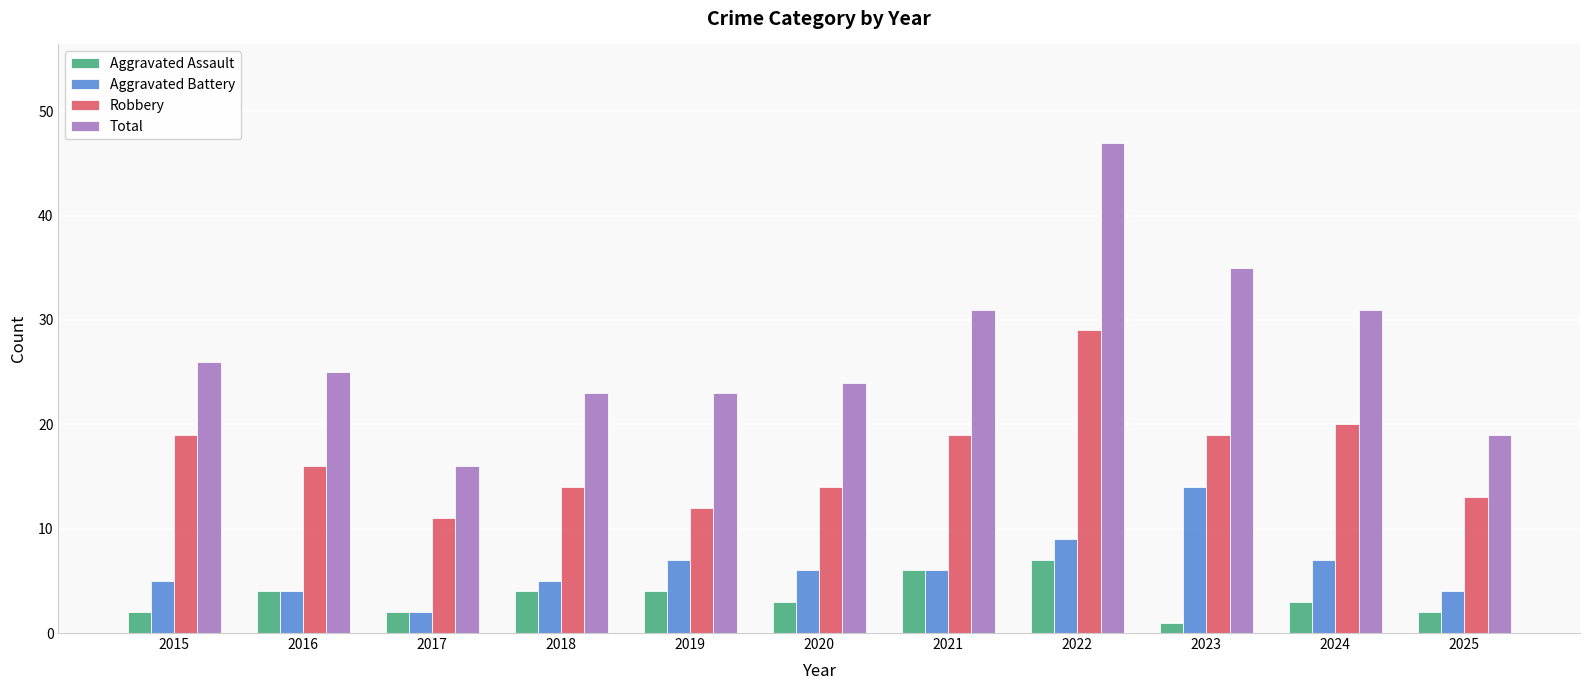

List the series in order of their peak value, lowest first.

Aggravated Assault, Aggravated Battery, Robbery, Total